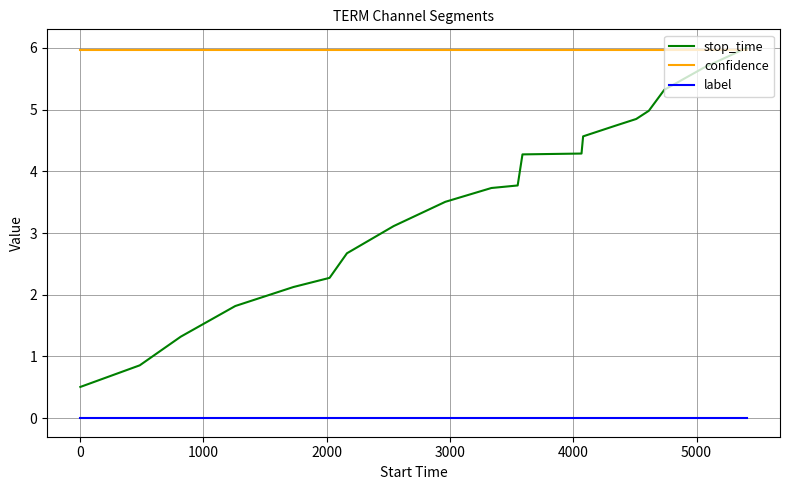

Rank the series by their average value, from highest to lowest.

confidence, stop_time, label